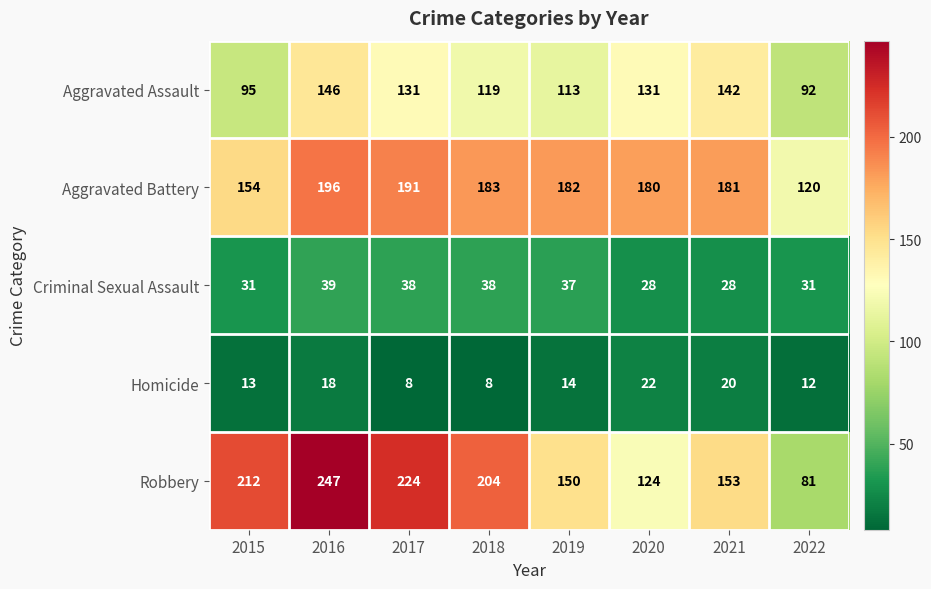

At which label does Criminal Sexual Assault reach its peak?

2016